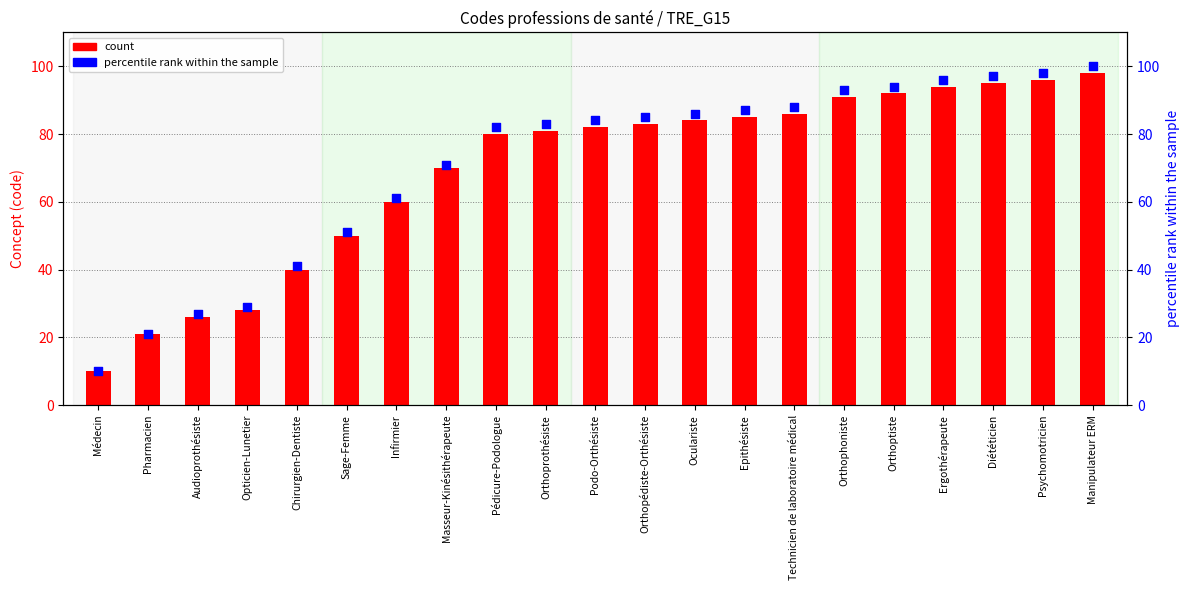

What is the total value across all series at Manipulateur ERM?

198